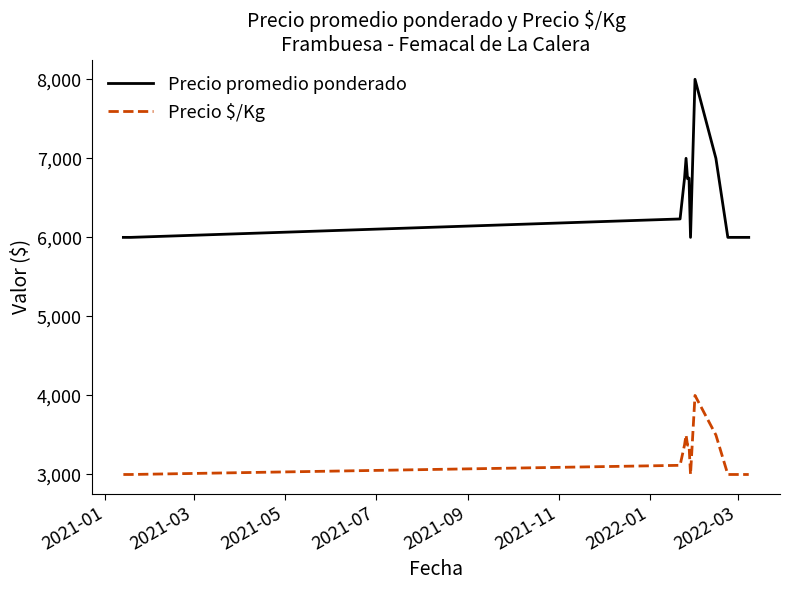

What is the lowest value of the Precio $/Kg series?

3000